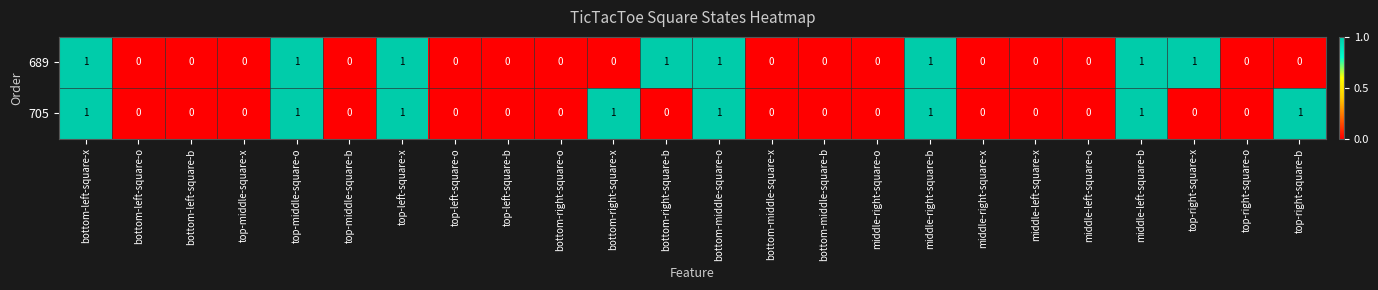

Is it true that 705 equals 0 at top-middle-square-x?

True